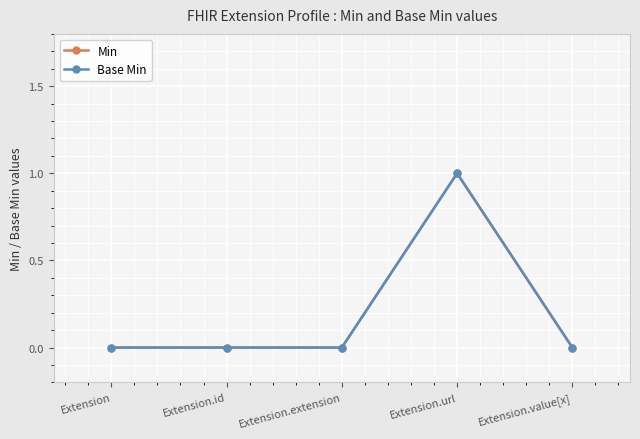

Does the chart display data point markers on the line(s)?

Yes